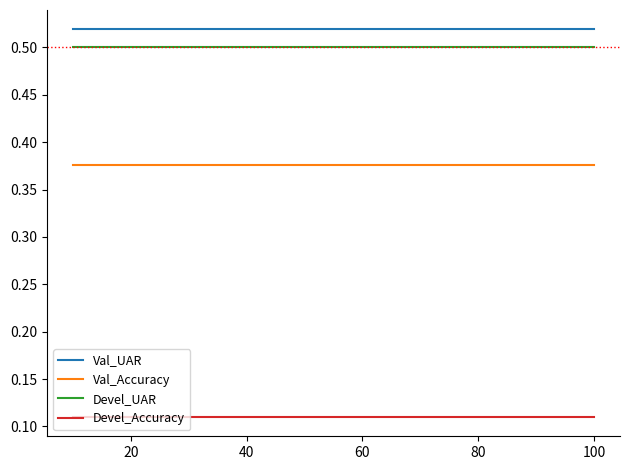

List the series in order of their peak value, highest first.

Val_UAR, Devel_UAR, Val_Accuracy, Devel_Accuracy